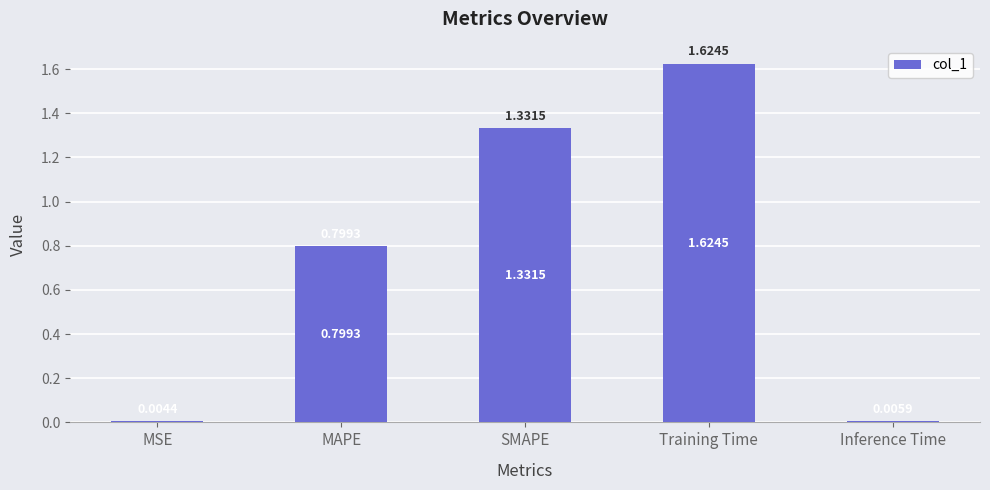

The chart shows a value of 1.8 at SMAPE. True or false?

False